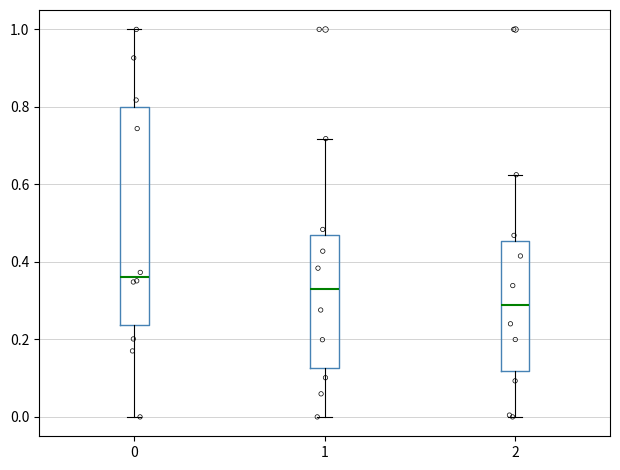

Which box's median line is the highest?

0